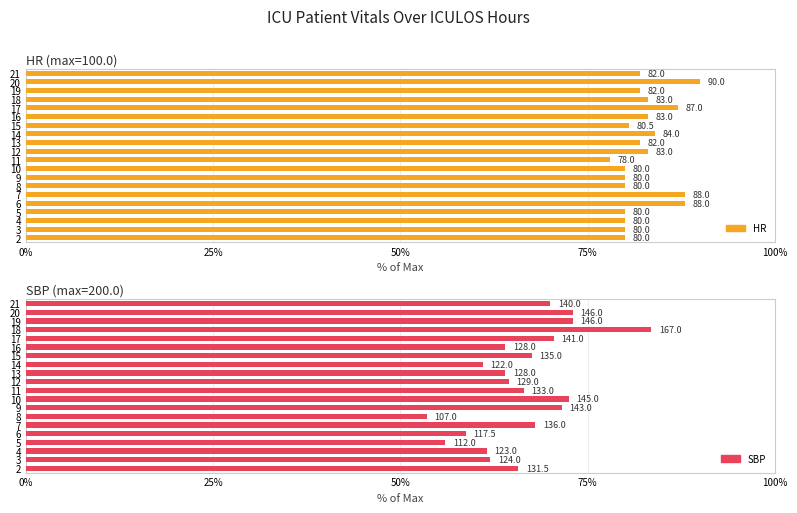

Which series has the widest spread of values?

SBP